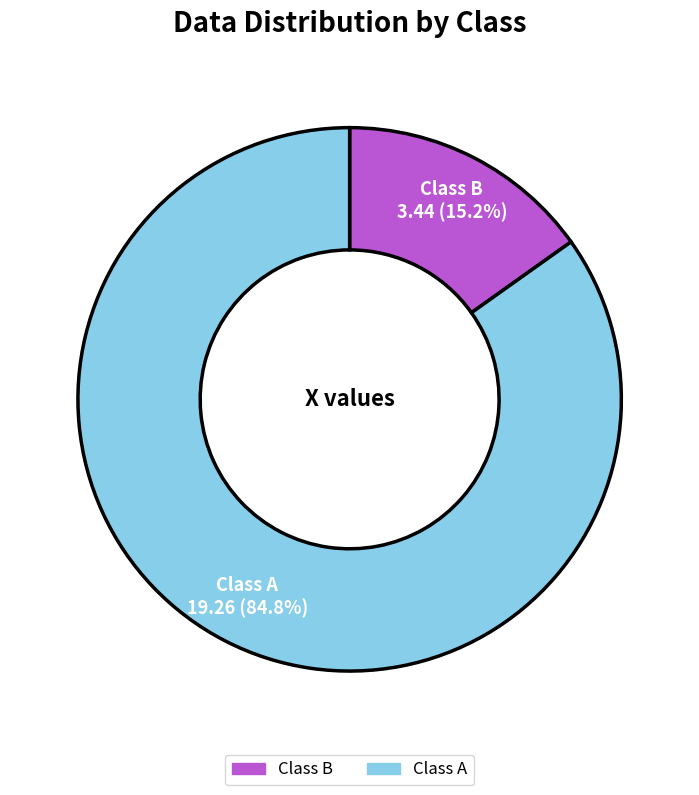

Is there a majority slice in this chart?

Yes